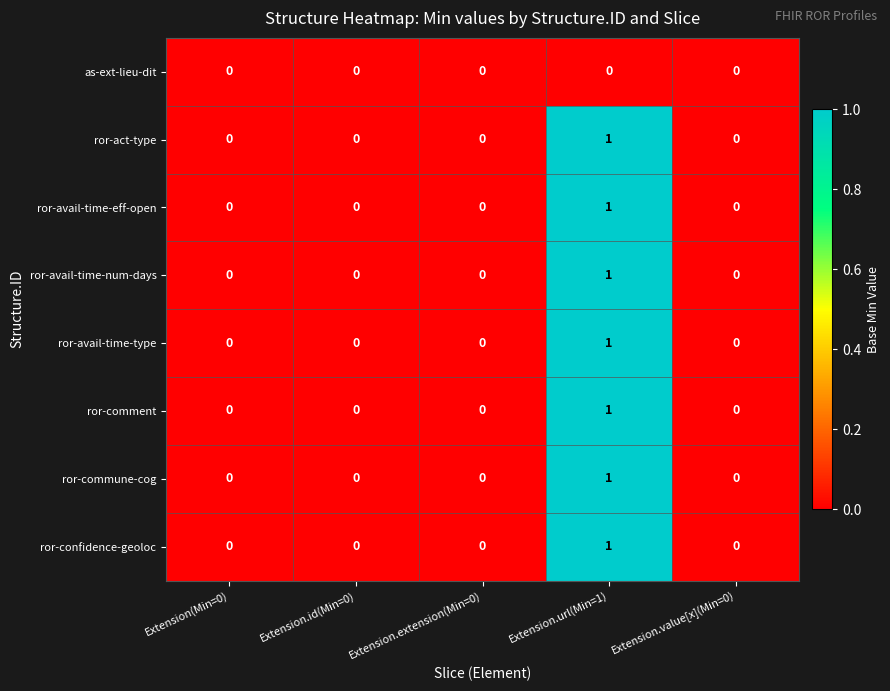

Is it true that ror-commune-cog equals 1 at Extension.id(Min=0)?

False